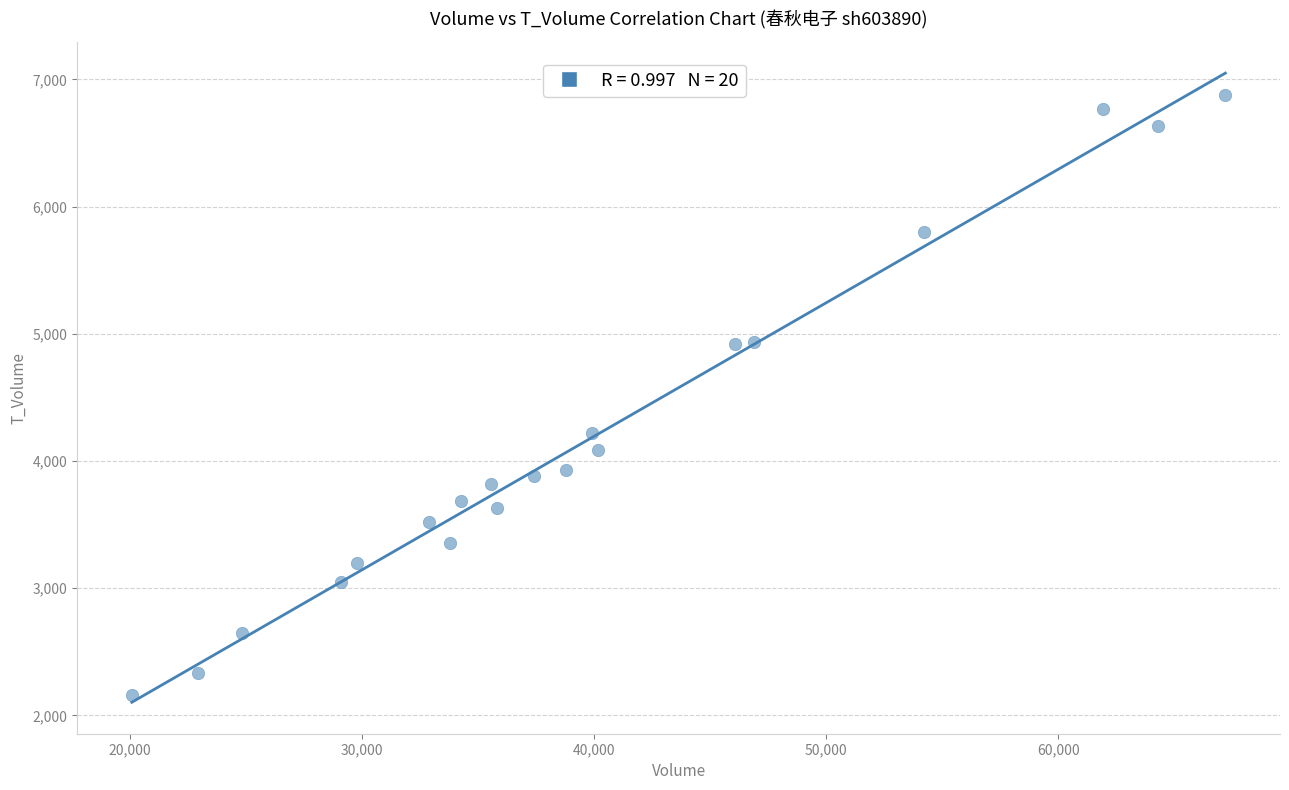

What is the range of X values (max minus min)?

47099